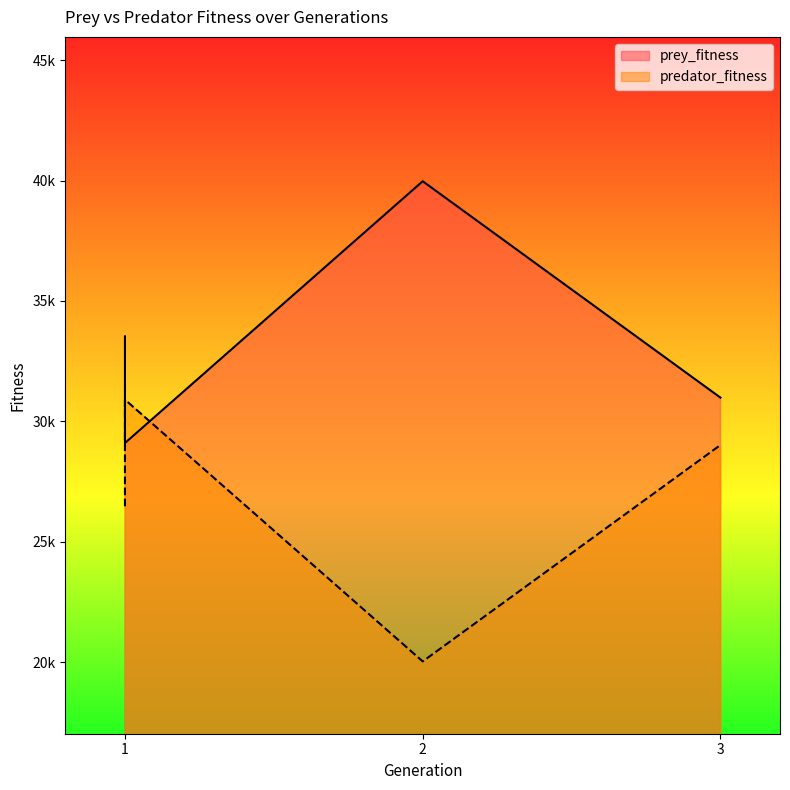

How many lines are shown in the chart?

2